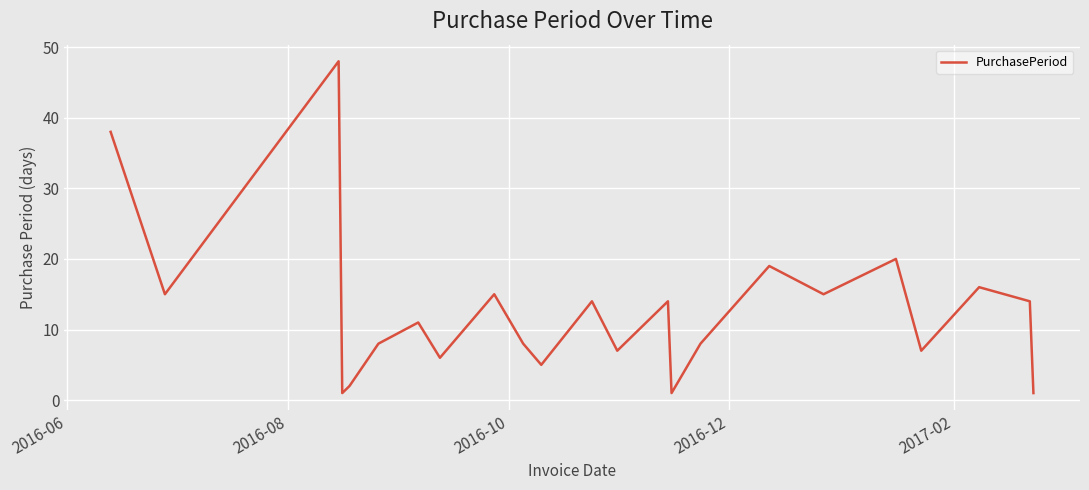

What is the difference between the maximum and minimum values?

47